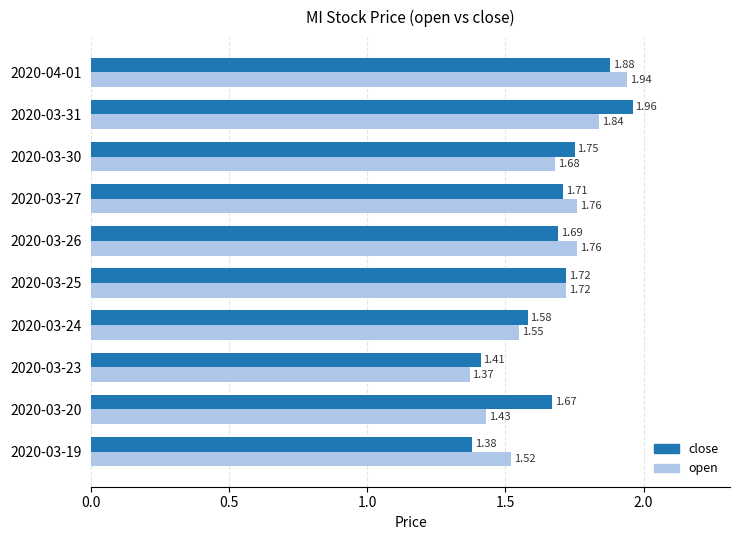

List the series in order of their peak value, highest first.

close, open